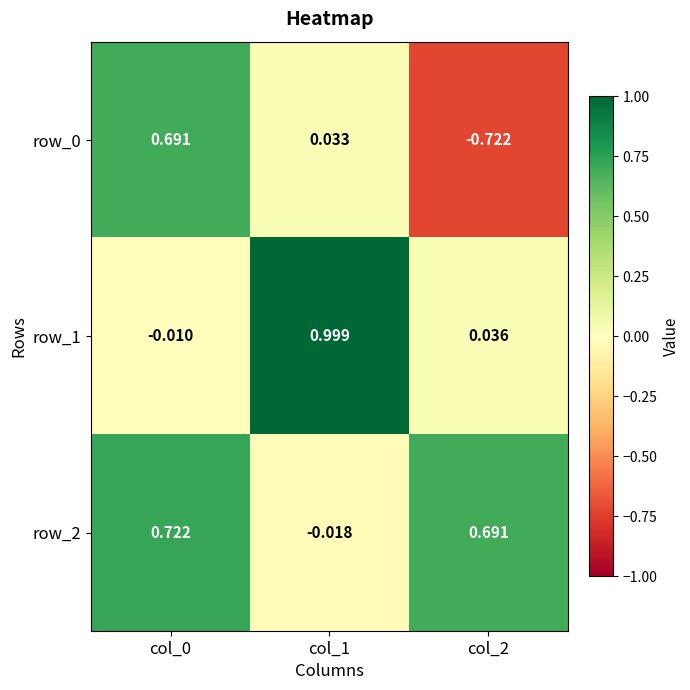

Which label corresponds to the smallest value in the chart?

col_2